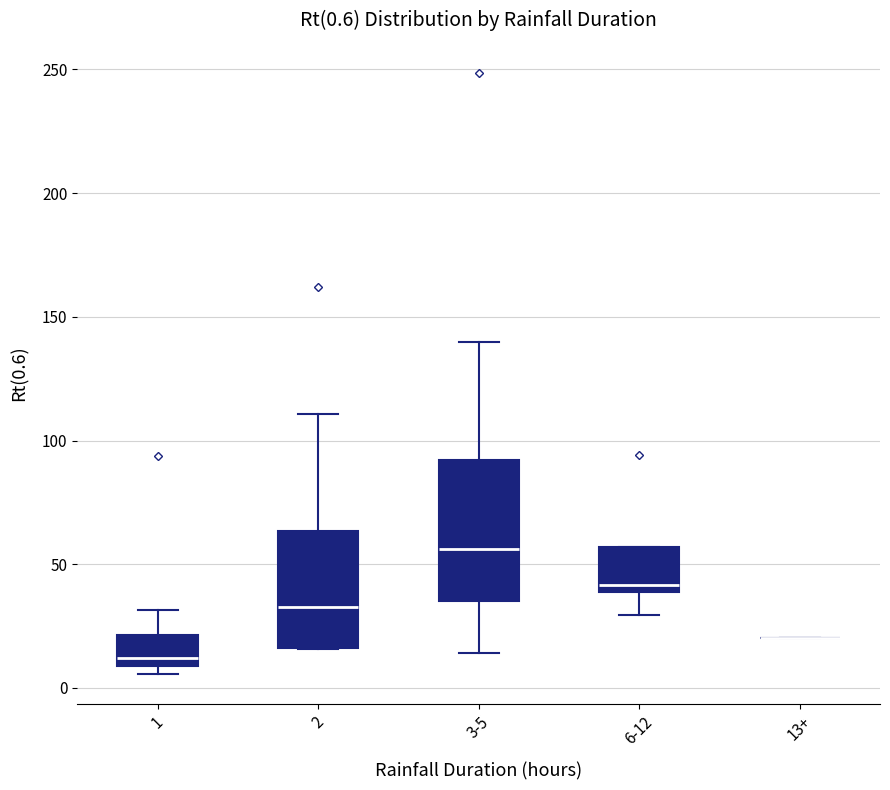

Which box is the tallest, from its lower edge to its upper edge?

3-5